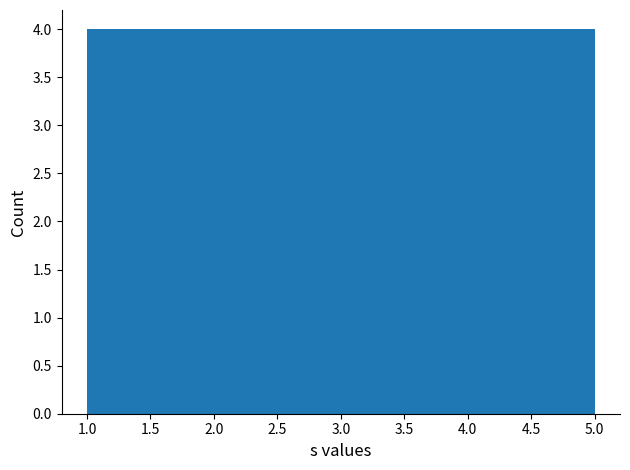

Reading left to right, transcribe this chart: for each bar, give the range it covers on the x-axis and its height. The values are not printed on the chart, so give them approximately, as read against the axis.

1.0 to 1.8: 4
1.8 to 2.6: 4
2.6 to 3.4: 4
3.4 to 4.2: 4
4.2 to 5.0: 4